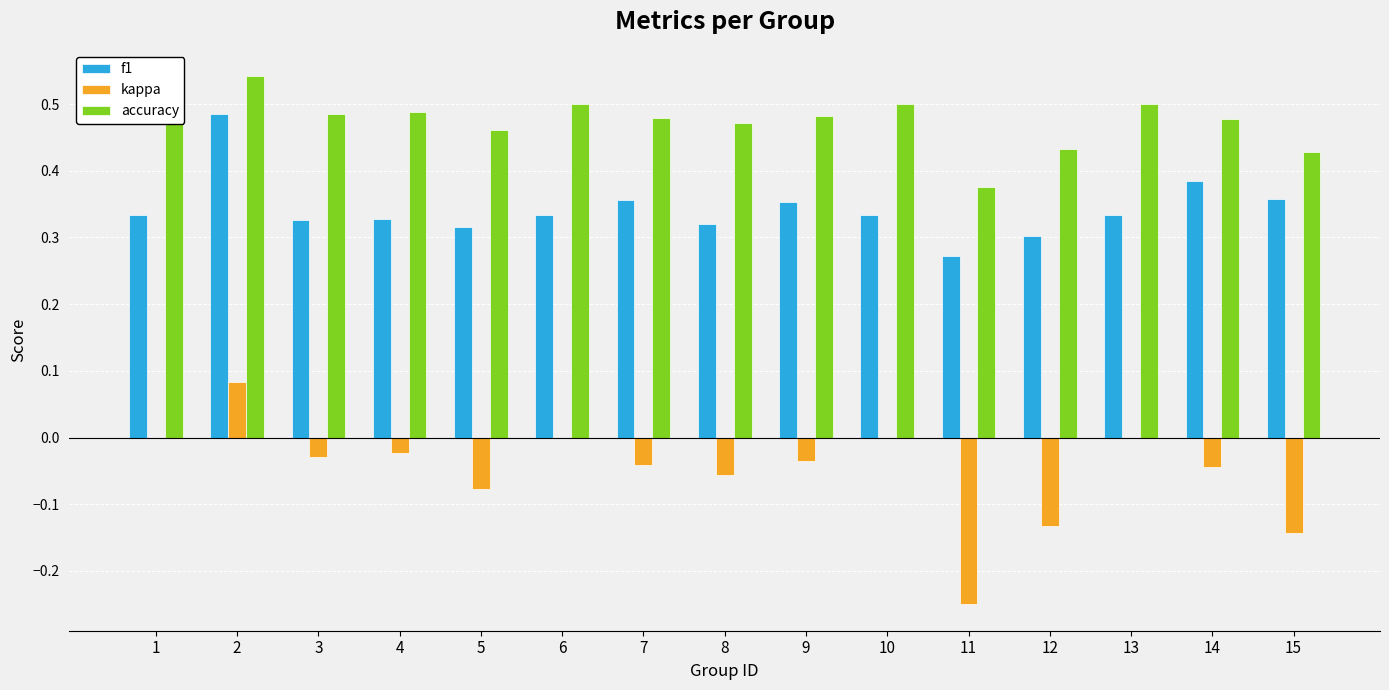

Is the value of f1 at 10 greater than the value of accuracy at 7?

No